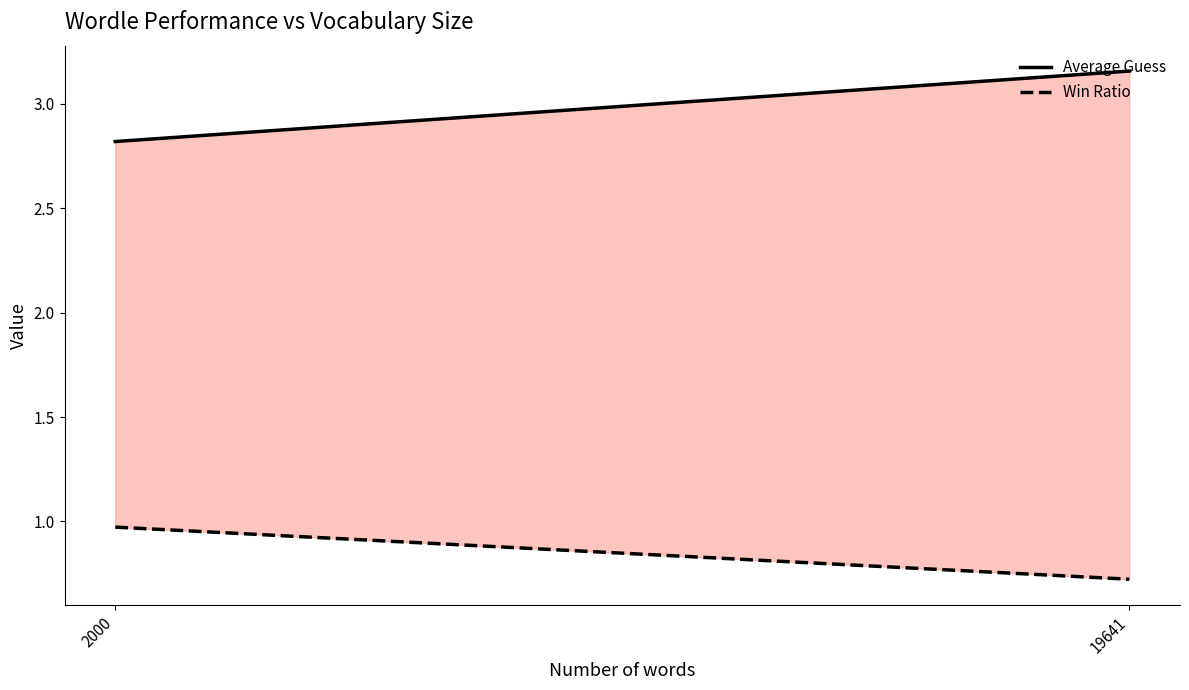

How many distinct data groups are displayed?

2